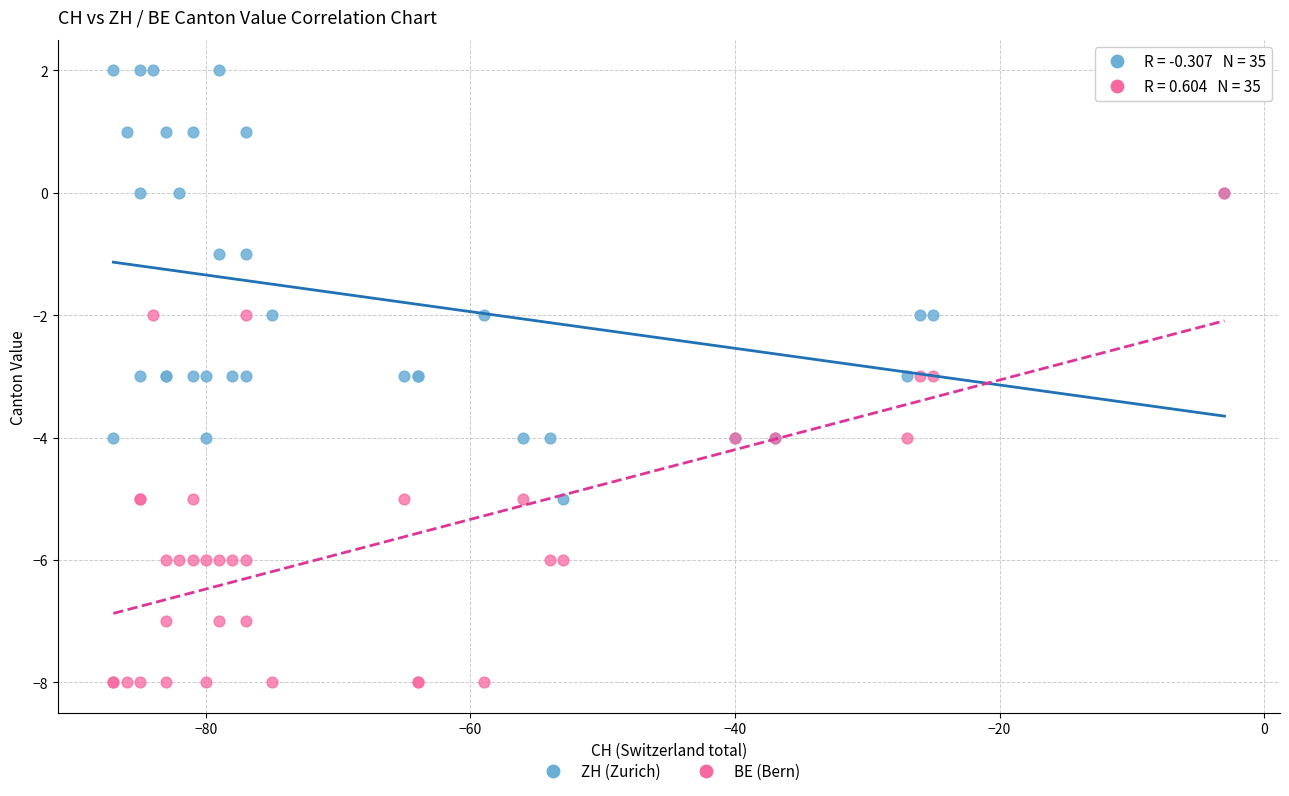

Which series contains the lowest Y value?

BE (Bern)